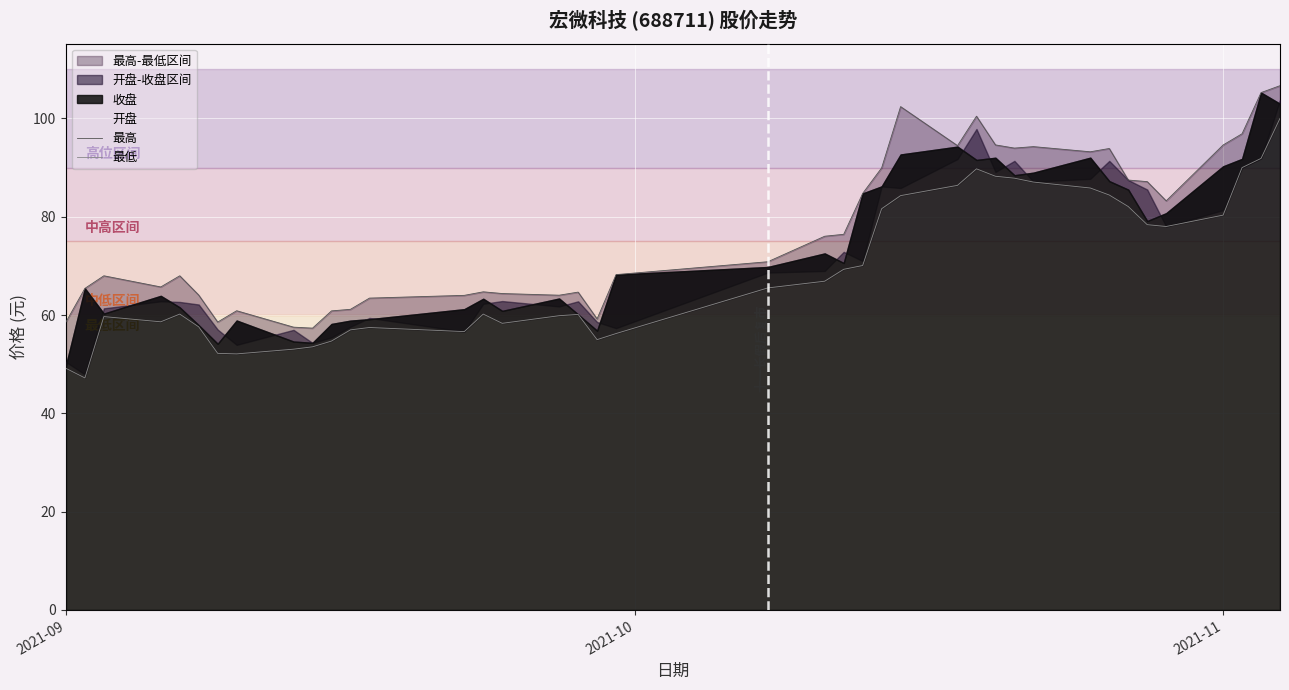

In 最低, how many points are higher than both neighbors (excluding endpoints)?

6